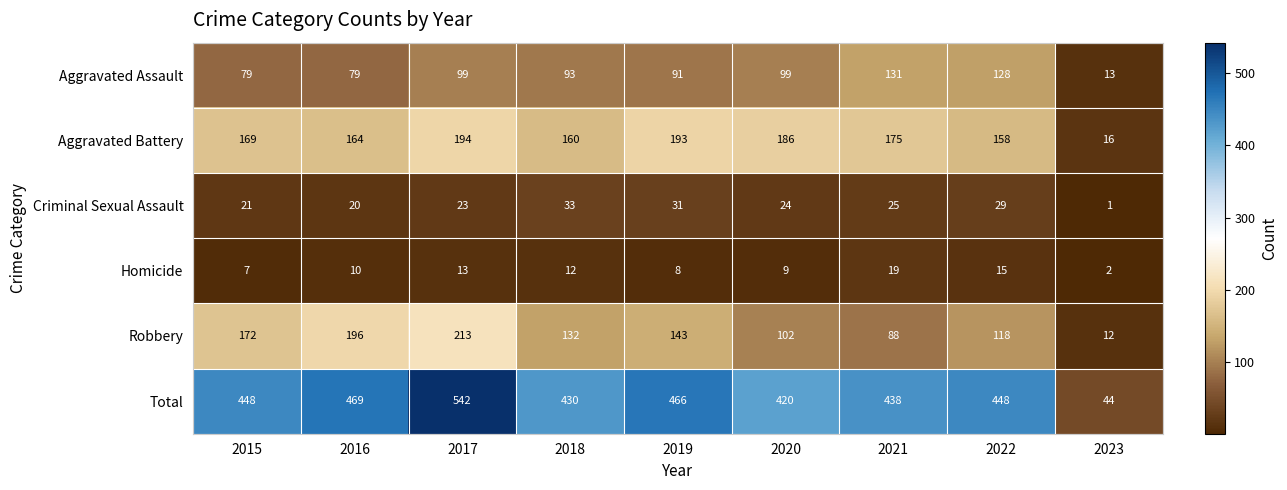

How many series are shown in this chart?

6